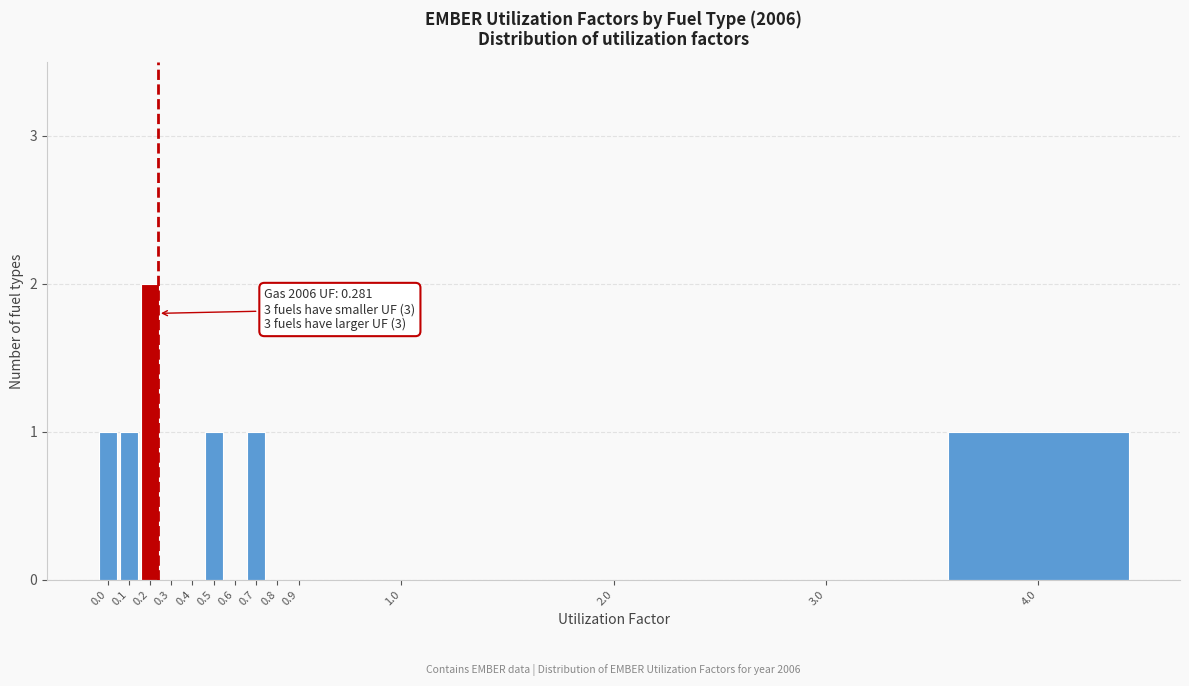

Reading right to left, what are all the values shown in this chart?

4.0=1	3.0=0	2.0=0	1.0=0	0.9=0	0.8=0	0.7=1	0.6=0	0.5=1	0.4=0	0.3=0	0.2=2	0.1=1	0.0=1